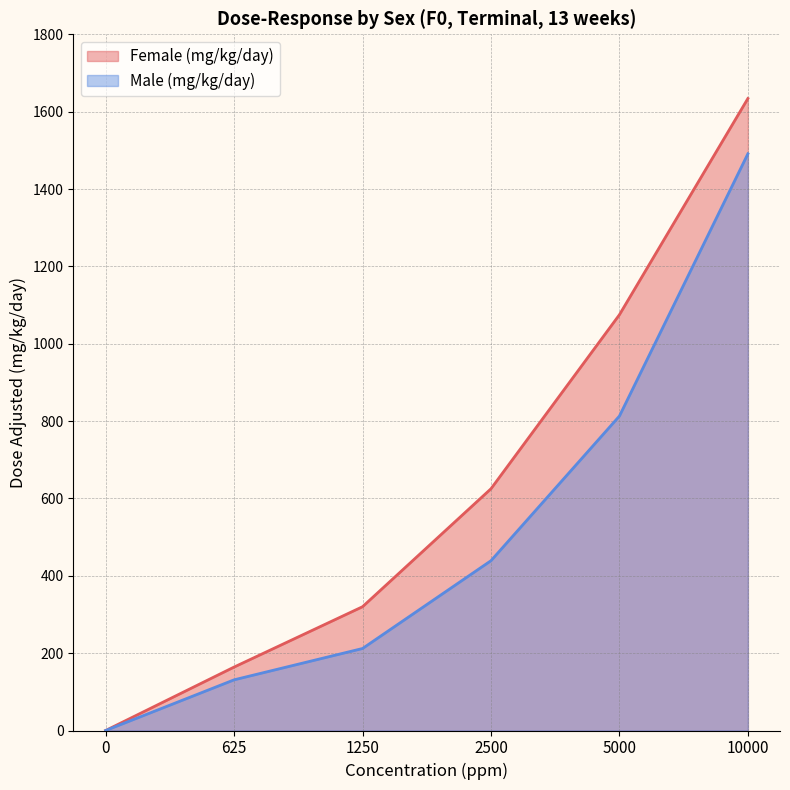

What is the difference between the Male (mg/kg/day) values at 2500 and 625?

308